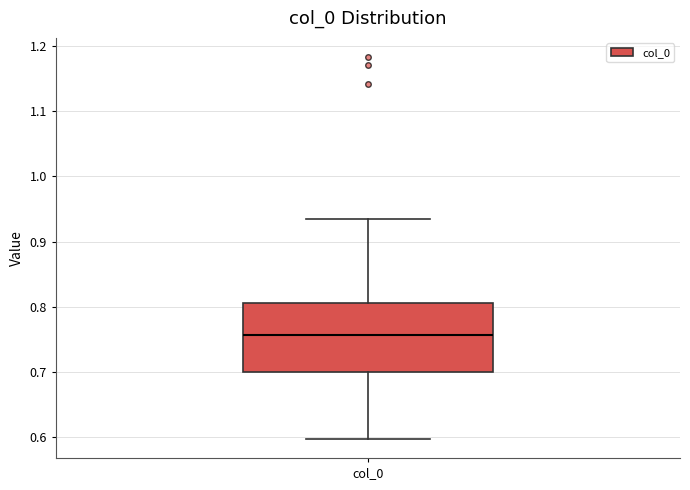

Where is the upper edge of the box for col_0 on the y-axis? The values are not printed on the chart, so give them approximately, as read against the axis.

0.81